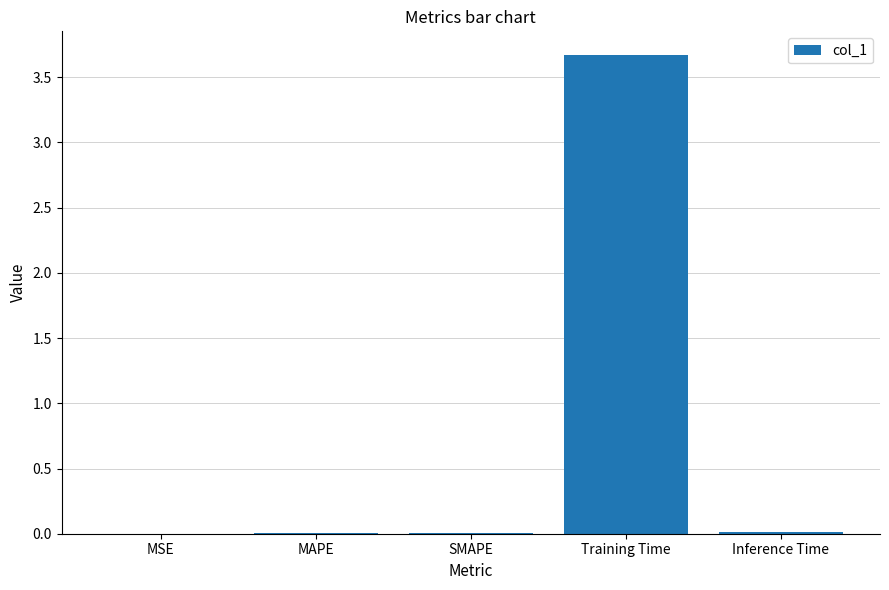

The chart shows a value of 2.0 at Training Time. True or false?

False